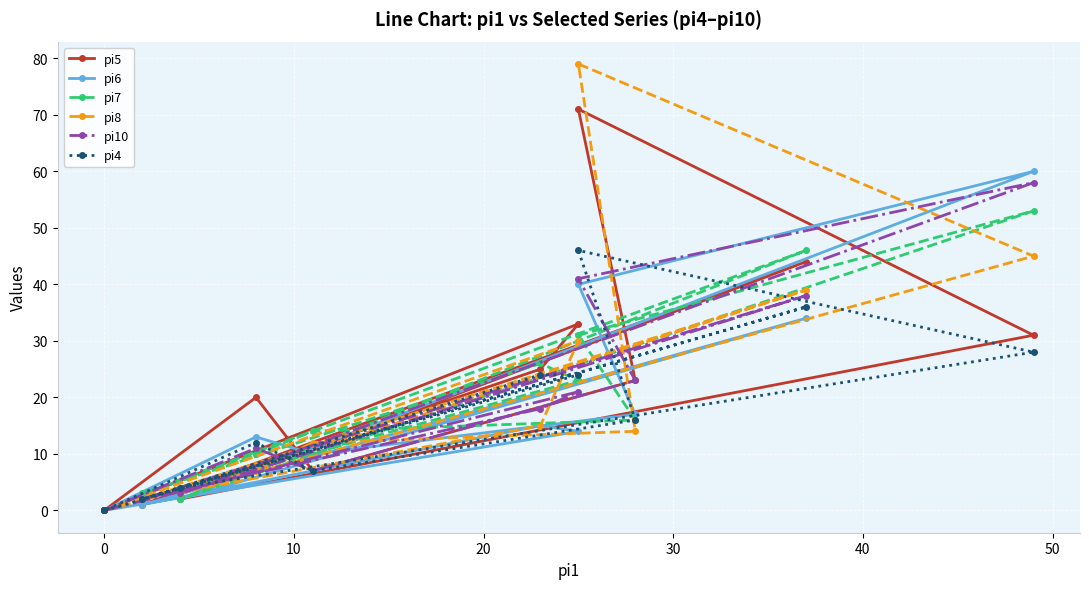

What is the total value across all series at 10?

123